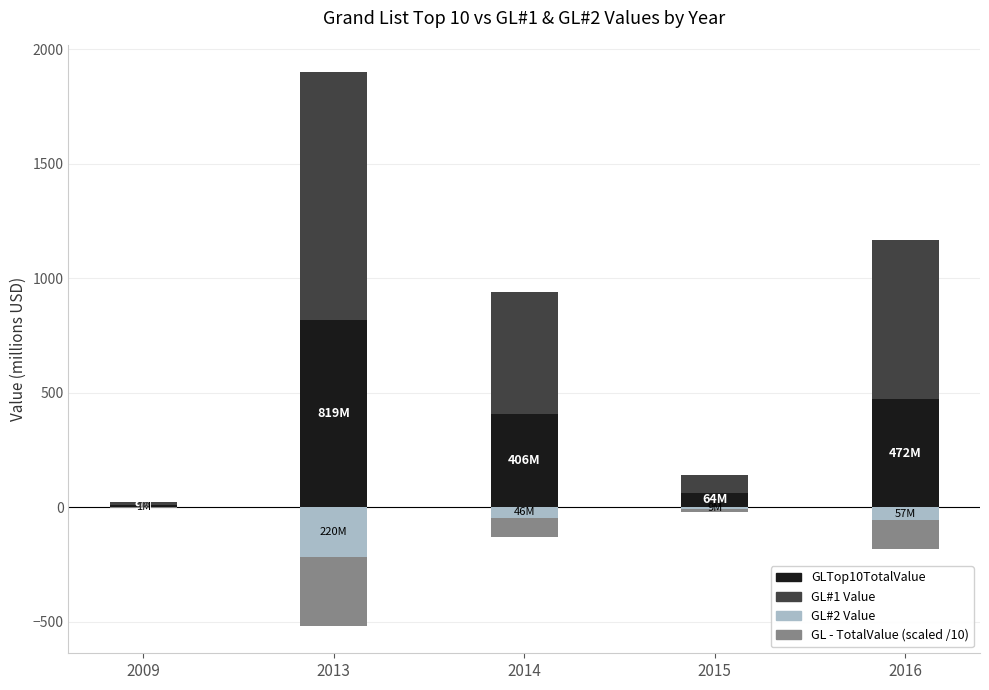

What is the difference between the maximum and minimum values in the GL#2 Value series?

218.9